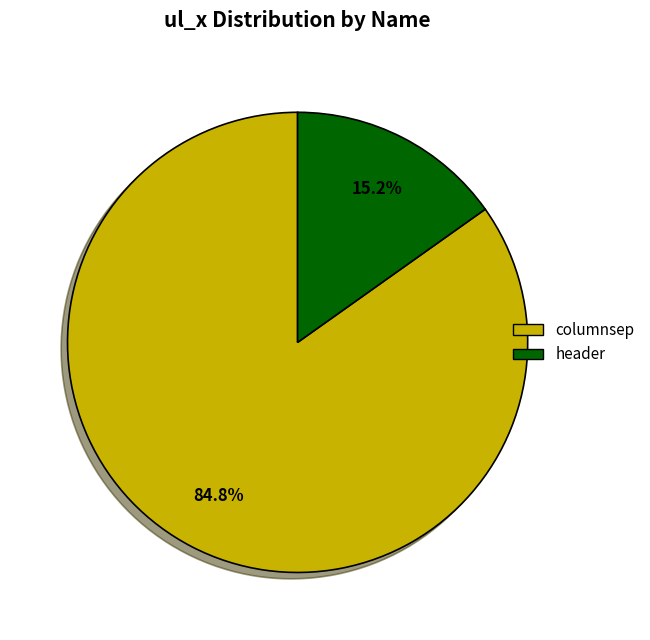

What is the majority slice?

columnsep